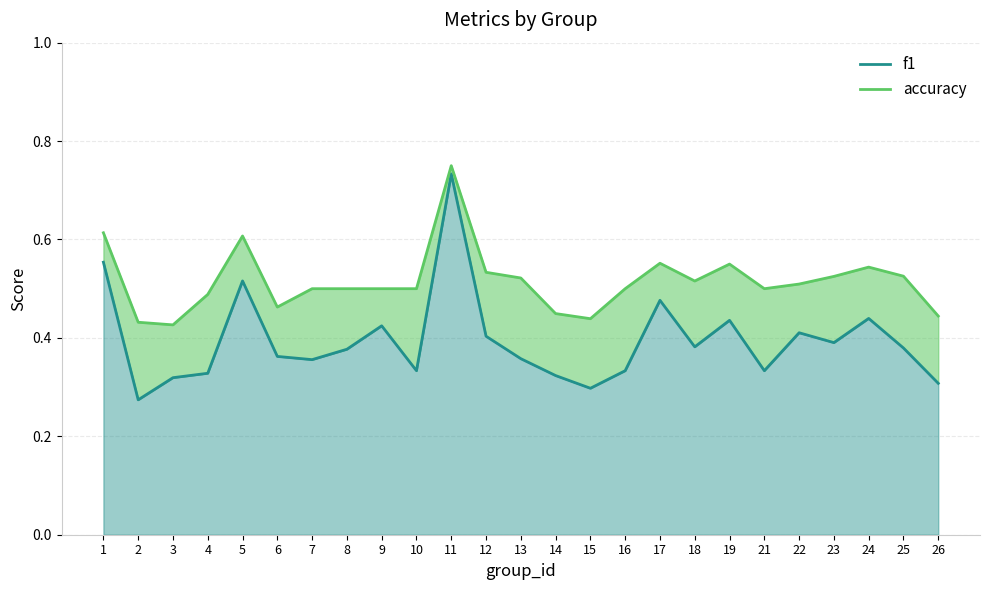

Which has a higher value, 7 or 12?

12